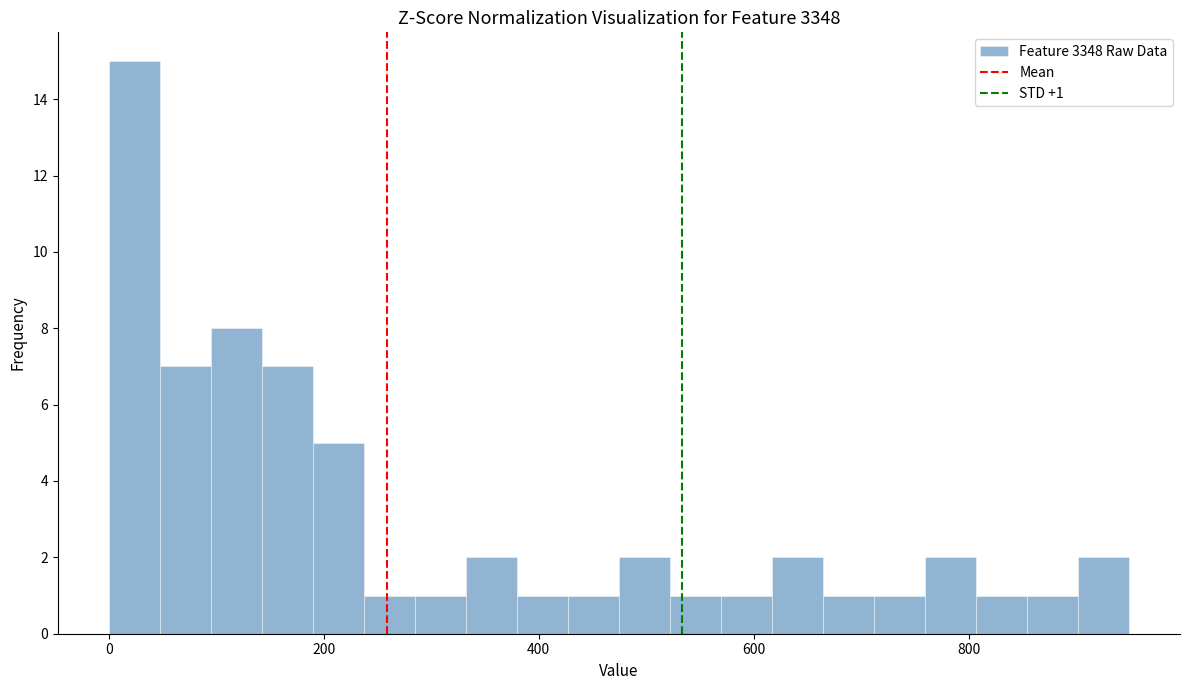

Around what value on the x-axis is the tallest bar? Give the approximate position of its centre, as read against the axis.

20